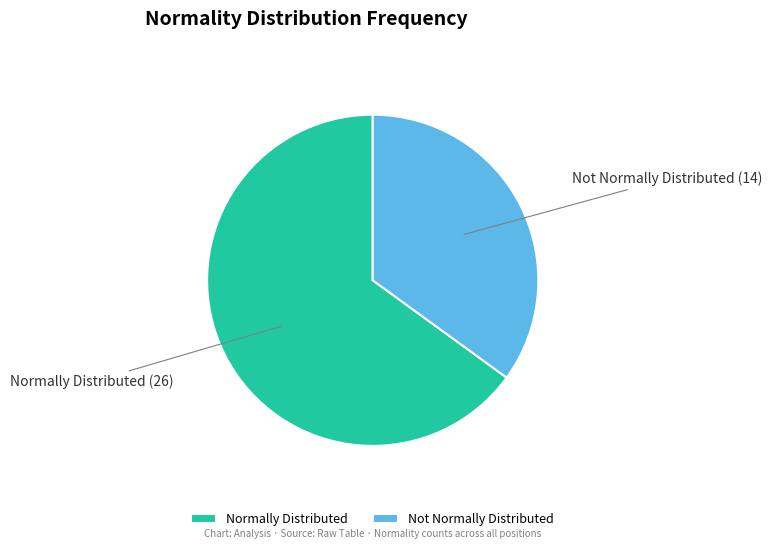

Do Not Normally Distributed and Normally Distributed together represent more than half of the pie?

Yes